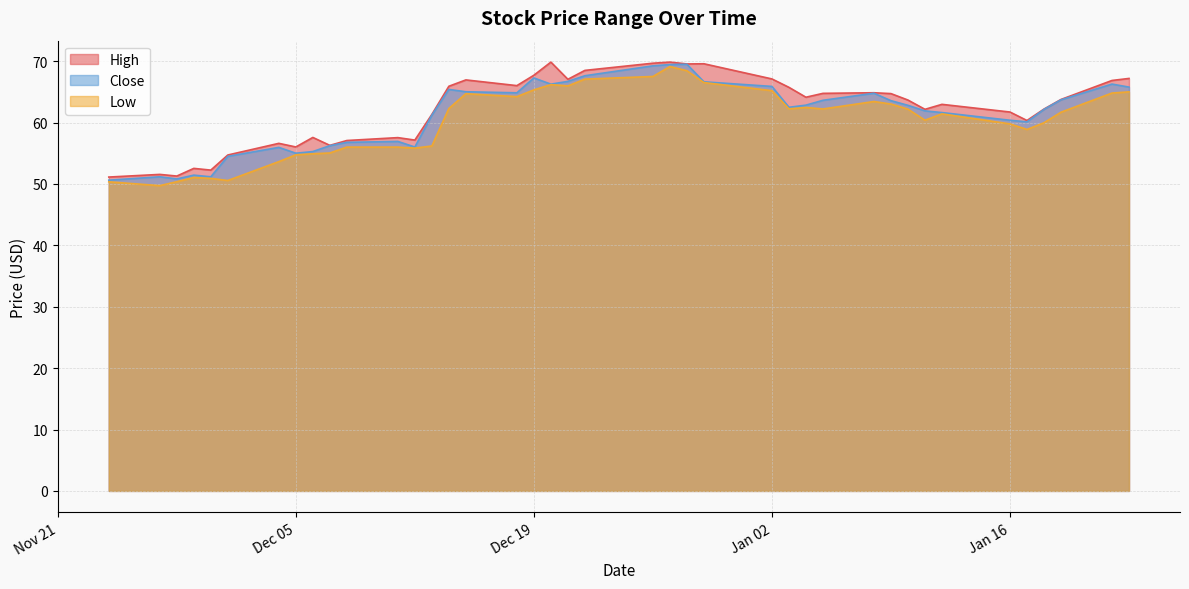

Between 2023-12-14 and 2024-01-12, which is larger?

2023-12-14